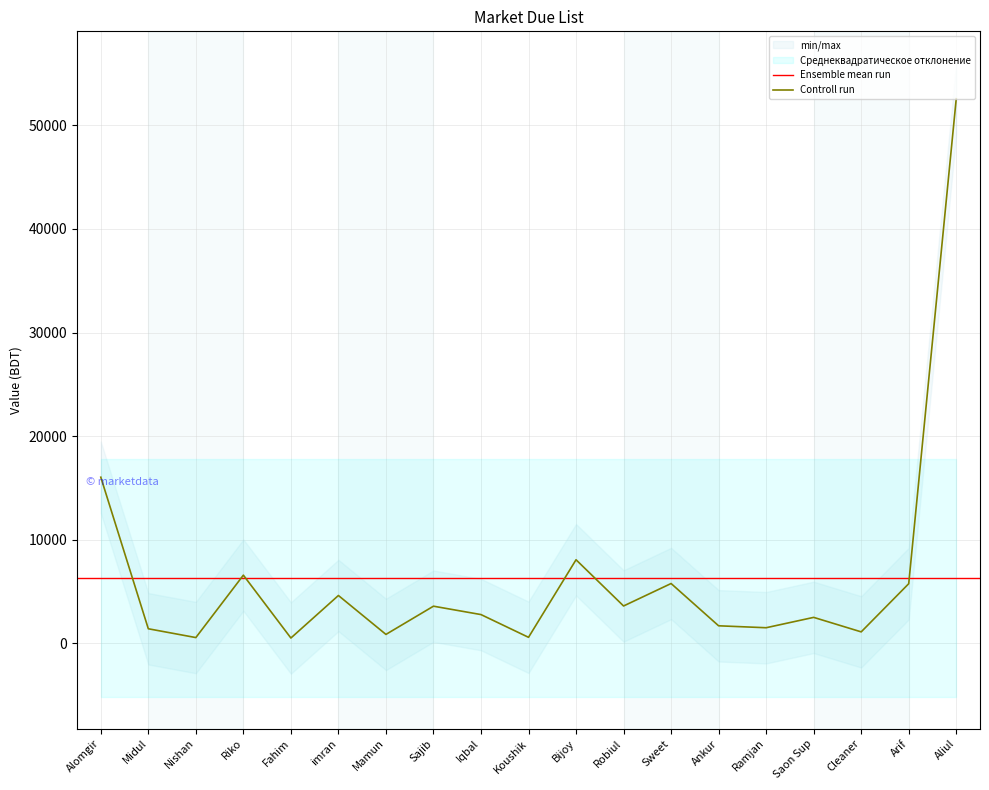

What is the sum of the values at Koushik and Ankur?

2262